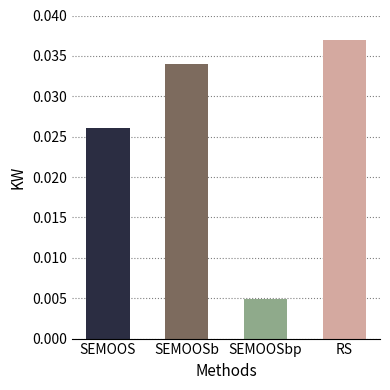

How many data points does each series have?

4